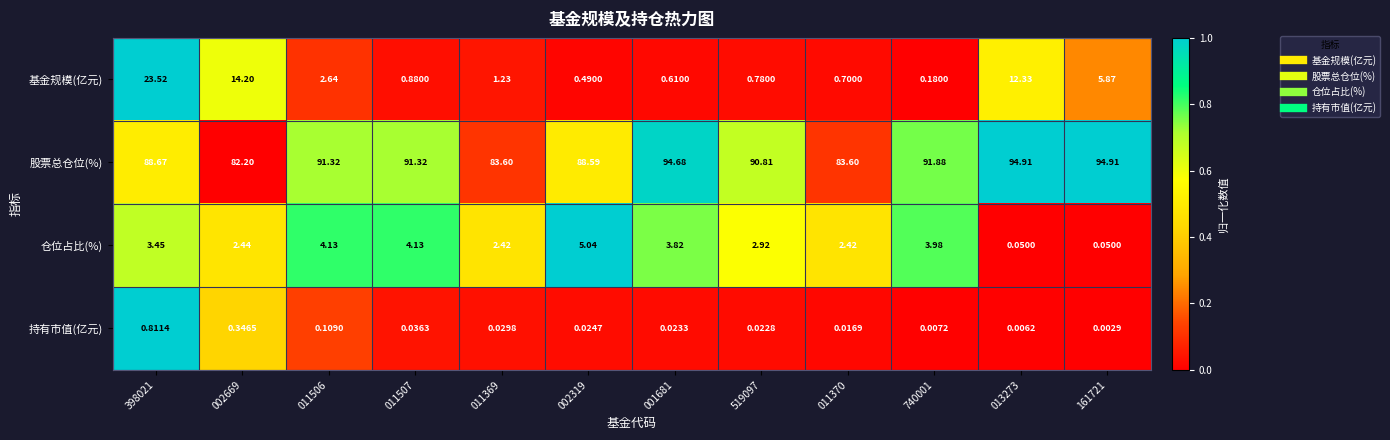

Which series has the largest total across all categories?

股票总仓位(%)